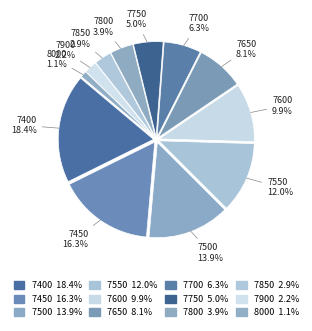

How many slices are in this pie chart?

12